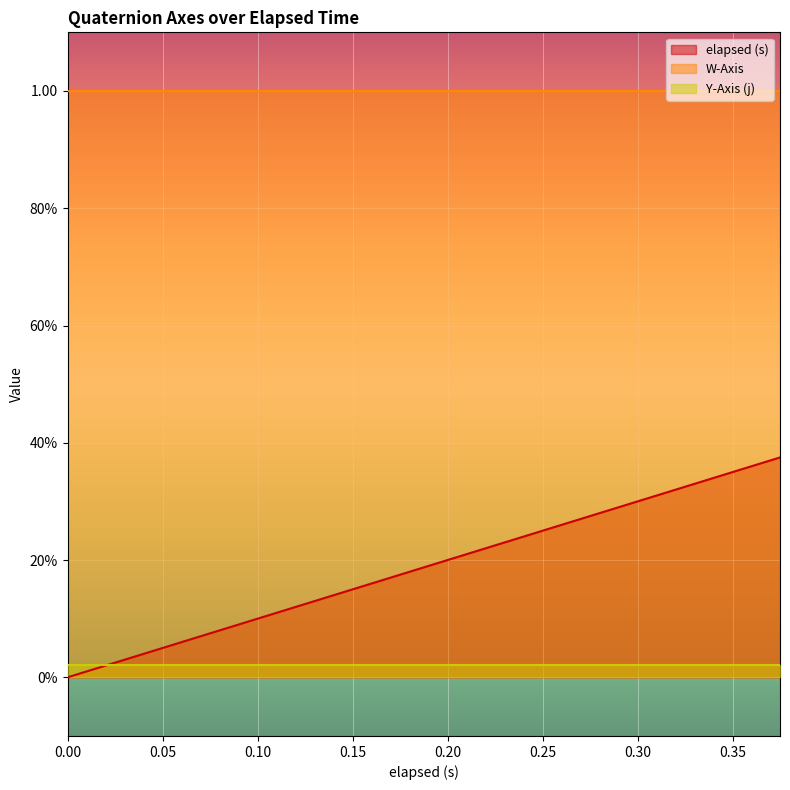

What is the sum of the elapsed (s) values at 0.301 and 0.165?

0.5